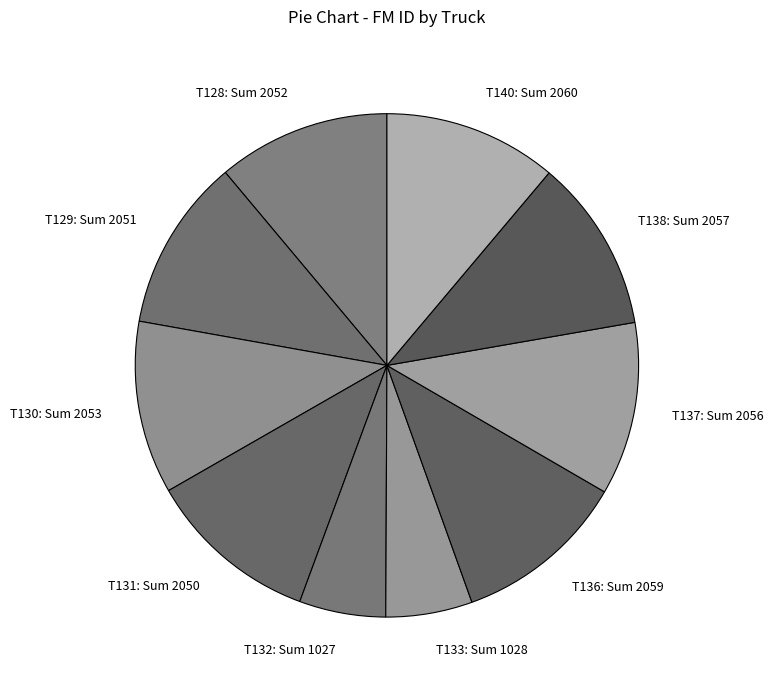

What is the ratio of the value at T140: Sum 2060 to the value at T131: Sum 2050?

1.0